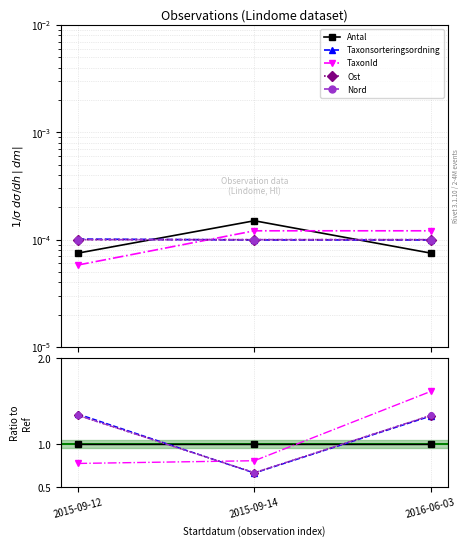

List the labels in order of Nord value, largest first.

2016-06-03, 2015-09-12, 2015-09-14